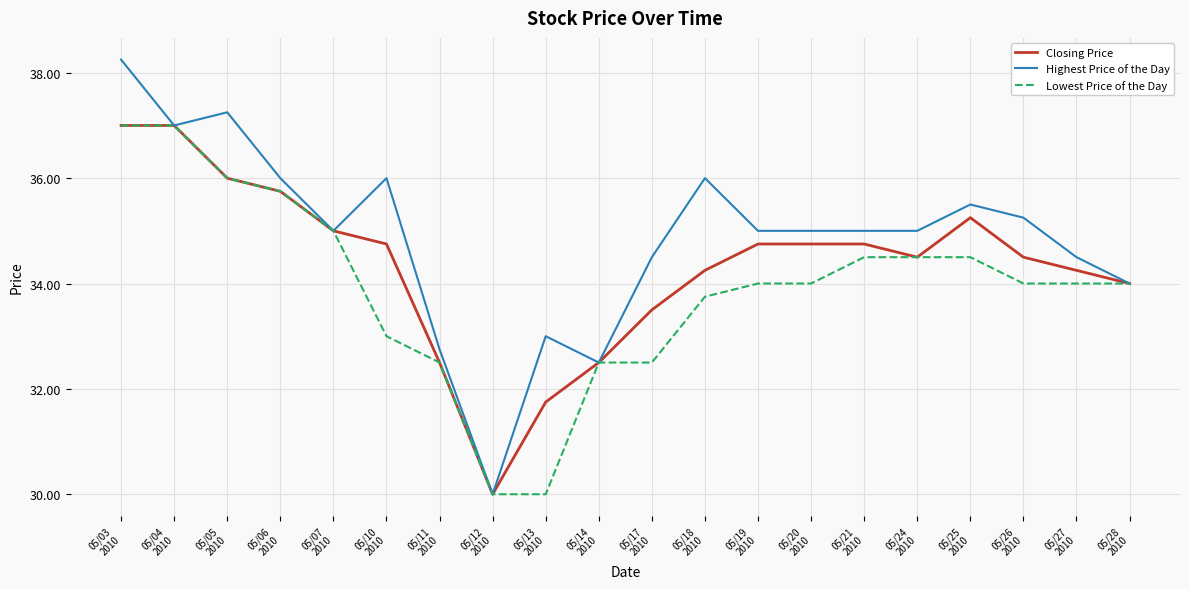

What is the minimum value shown in the chart?

30.0